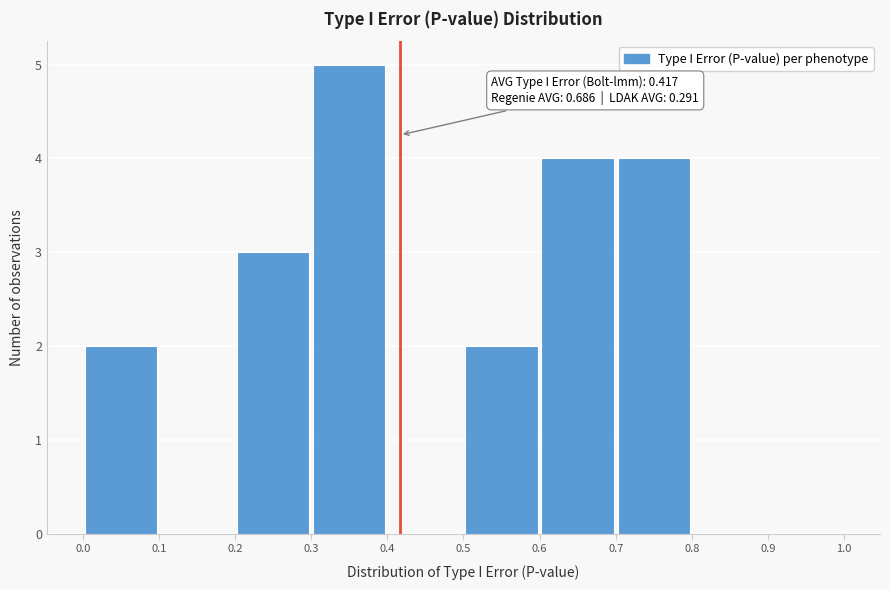

Over which range of the x-axis is the bar tallest?

0.3 to 0.4